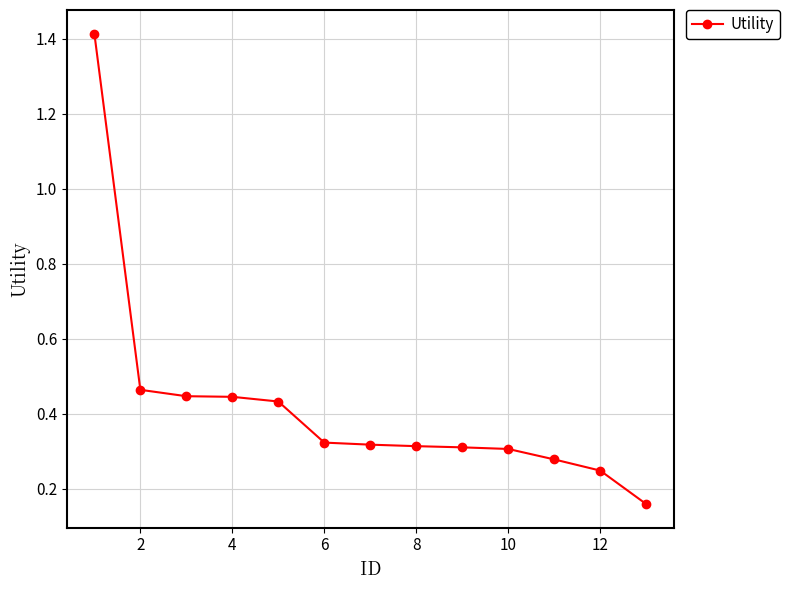

What is the difference between the maximum and minimum values?

1.3